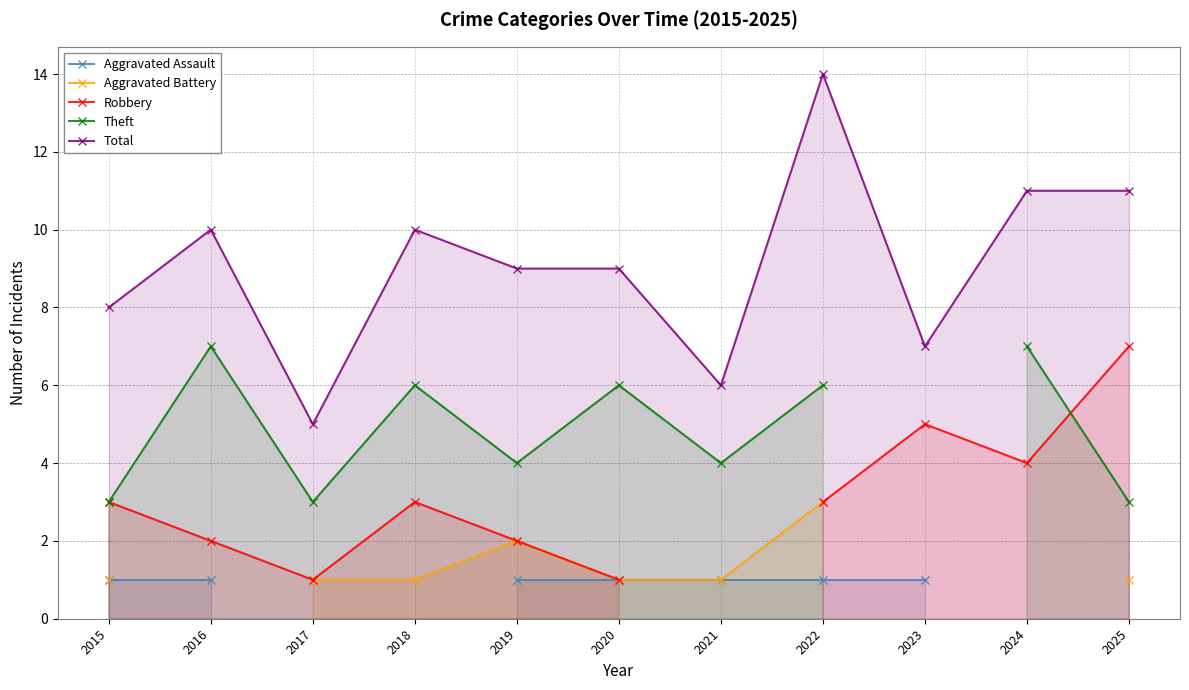

What value does the Aggravated Battery series have at 2017?

1.0